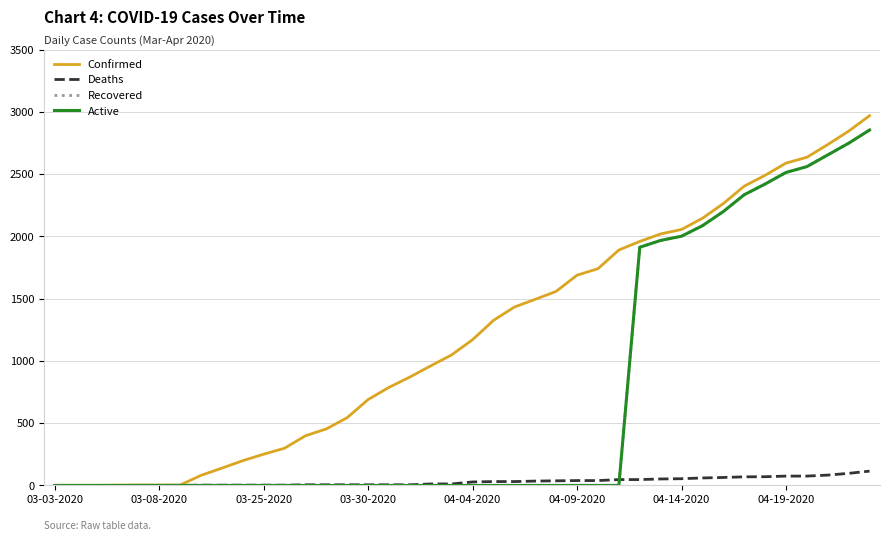

How many distinct data groups are displayed?

4